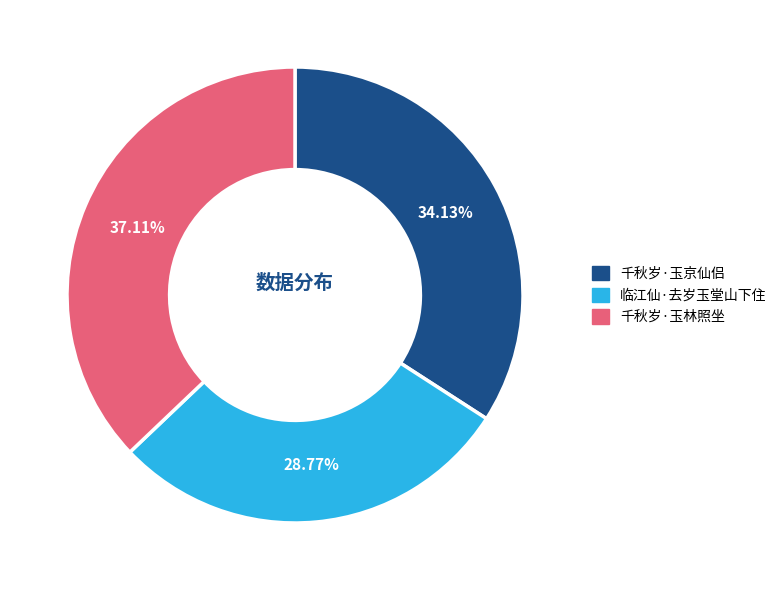

How many segments does this pie chart have?

3